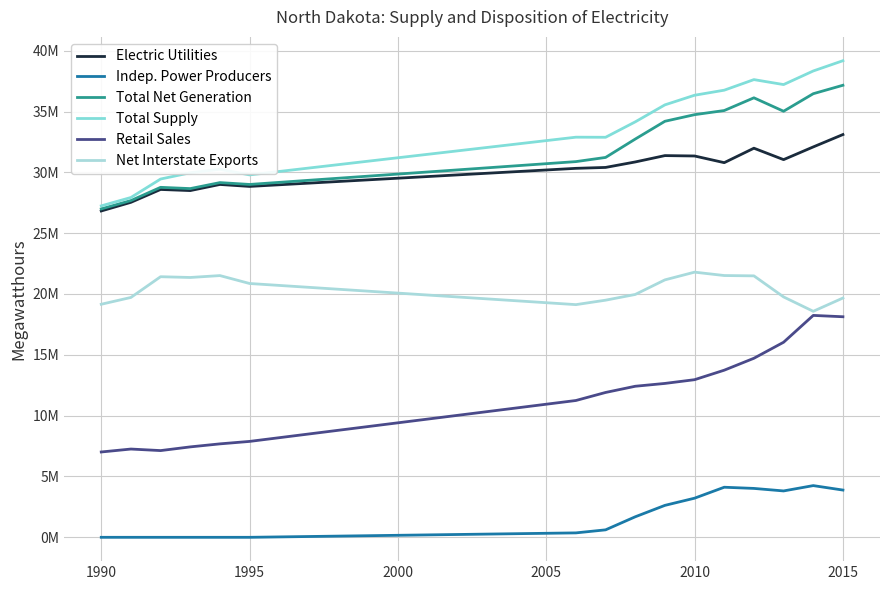

True or false: Retail Sales and Total Supply cross at least once.

False